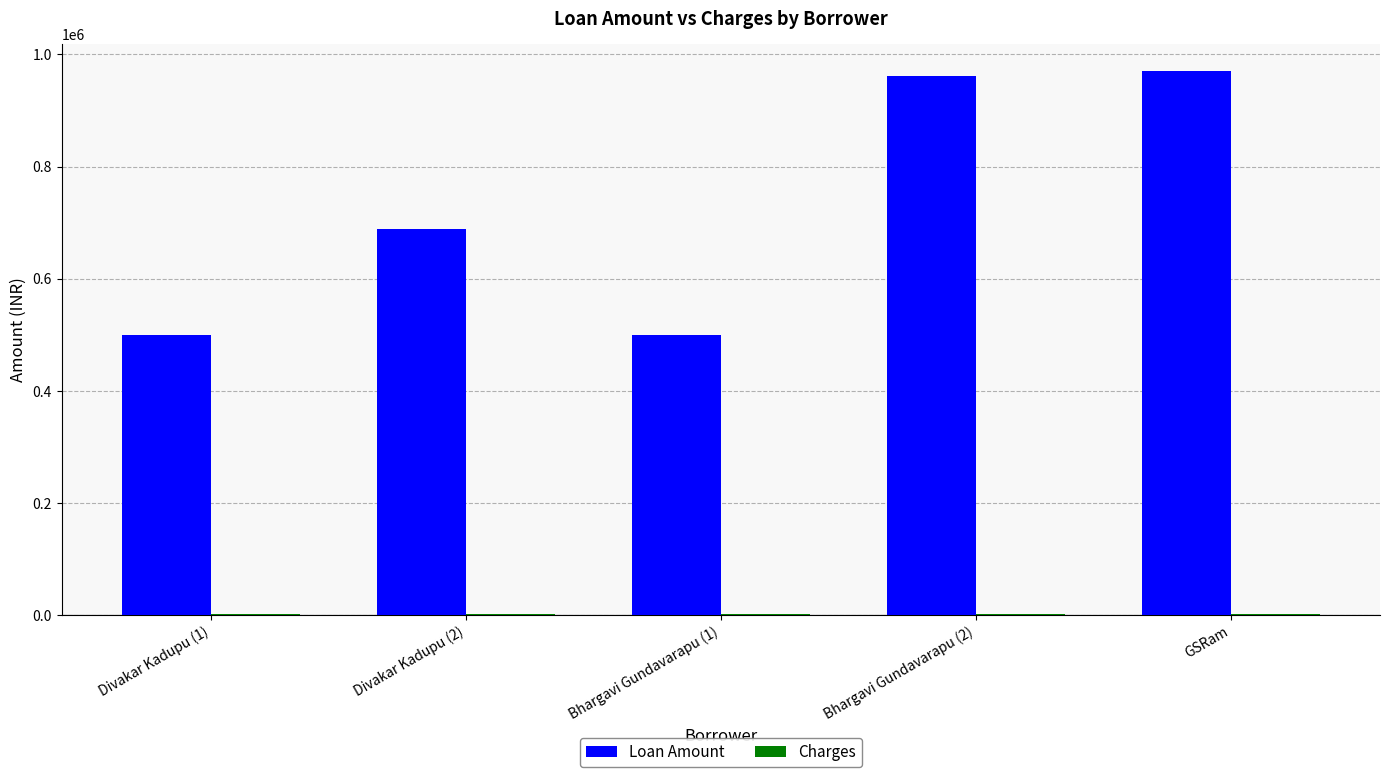

Between Divakar Kadupu (2) and GSRam, which series saw the biggest shift?

Loan Amount